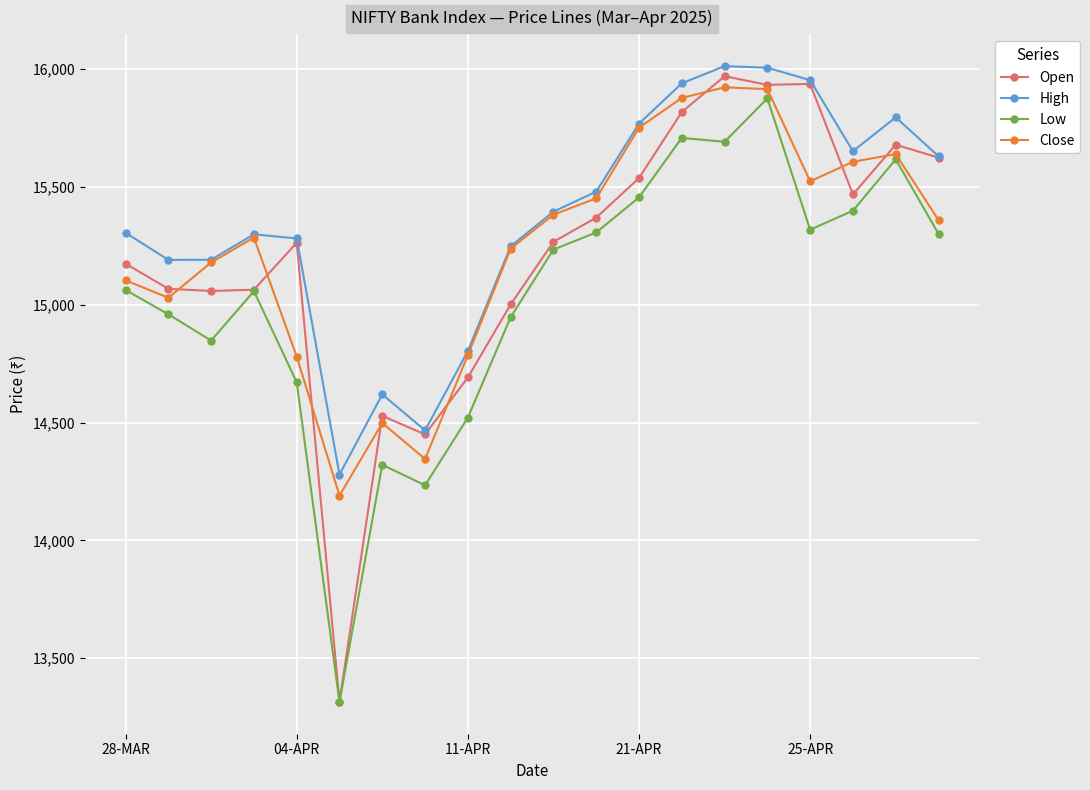

How many data points in Low are above 15234?

10